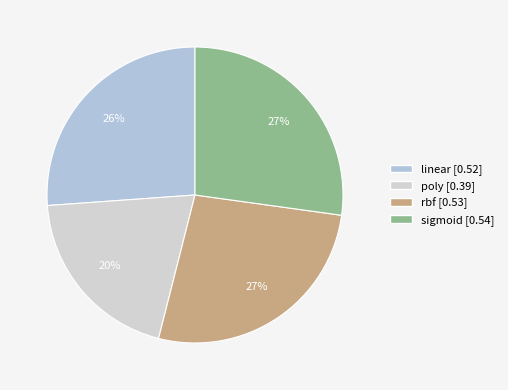

To the nearest percent, what portion does sigmoid represent?

27%